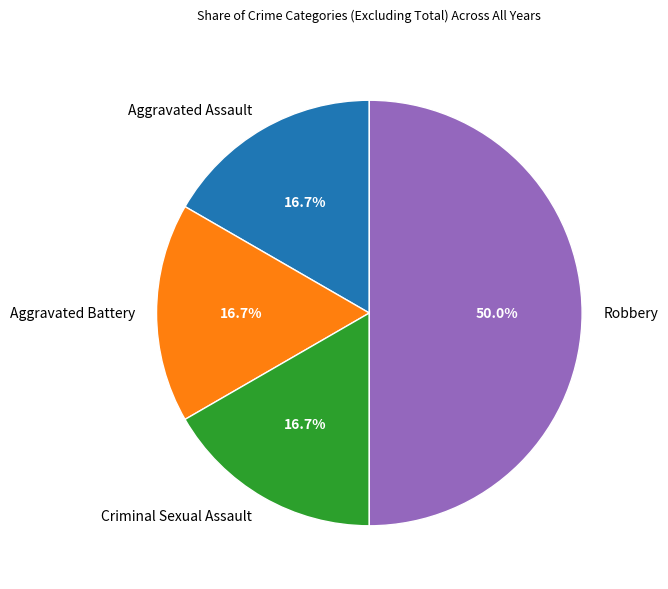

Combined, do Criminal Sexual Assault and Robbery account for over 50%?

Yes